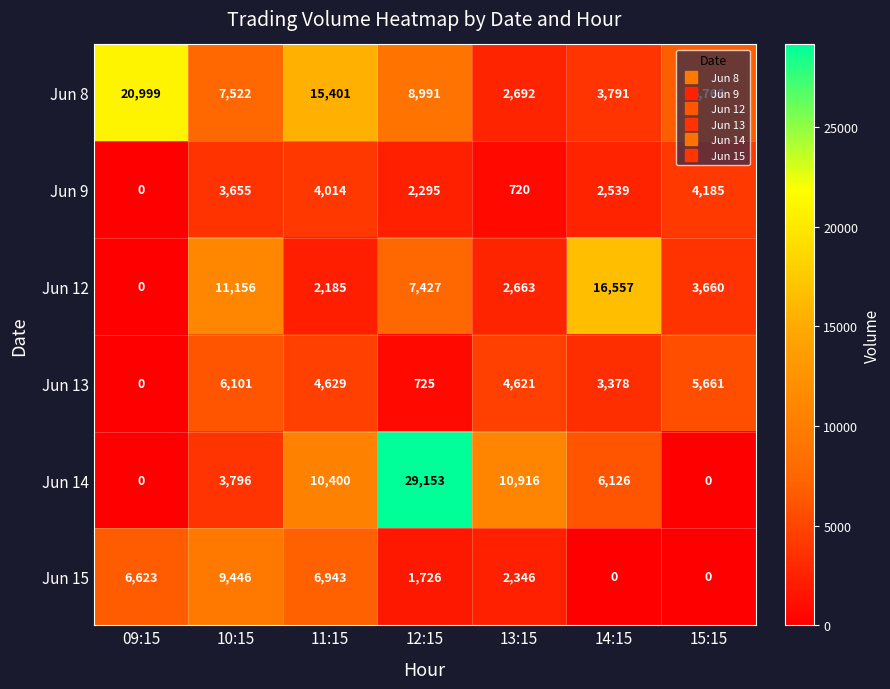

Rank the series by their maximum value, from highest to lowest.

Jun 14, Jun 8, Jun 12, Jun 15, Jun 13, Jun 9